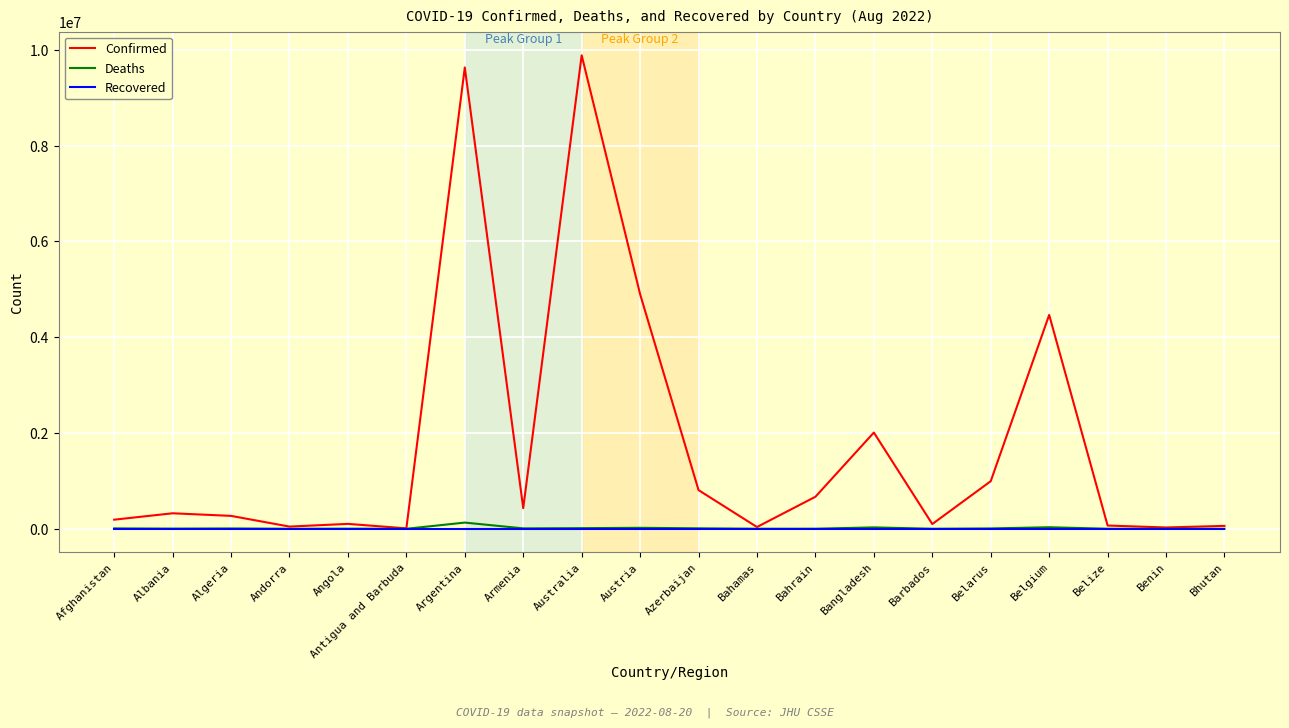

Which series has the largest total across all categories?

Confirmed